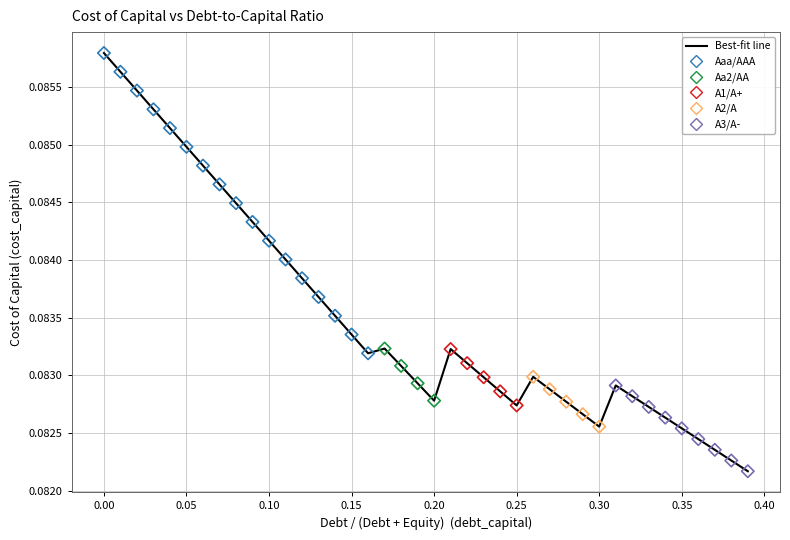

Which series contains the highest Y value?

Aaa/AAA